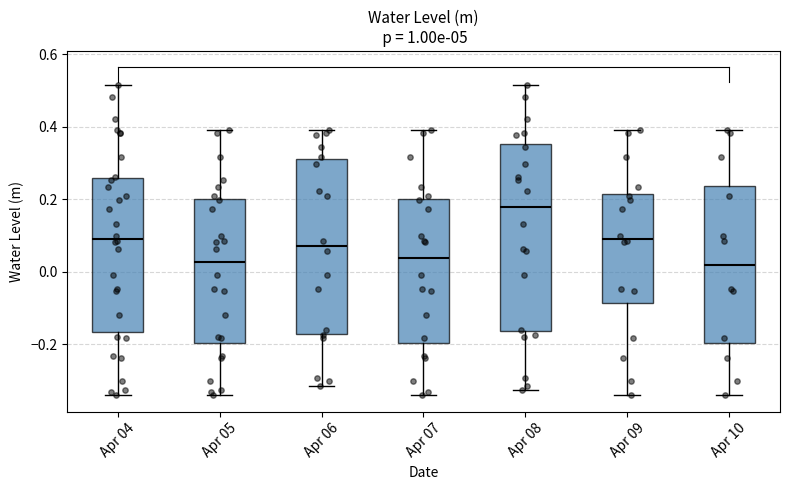

Which box is the tallest, from its lower edge to its upper edge?

Apr 08